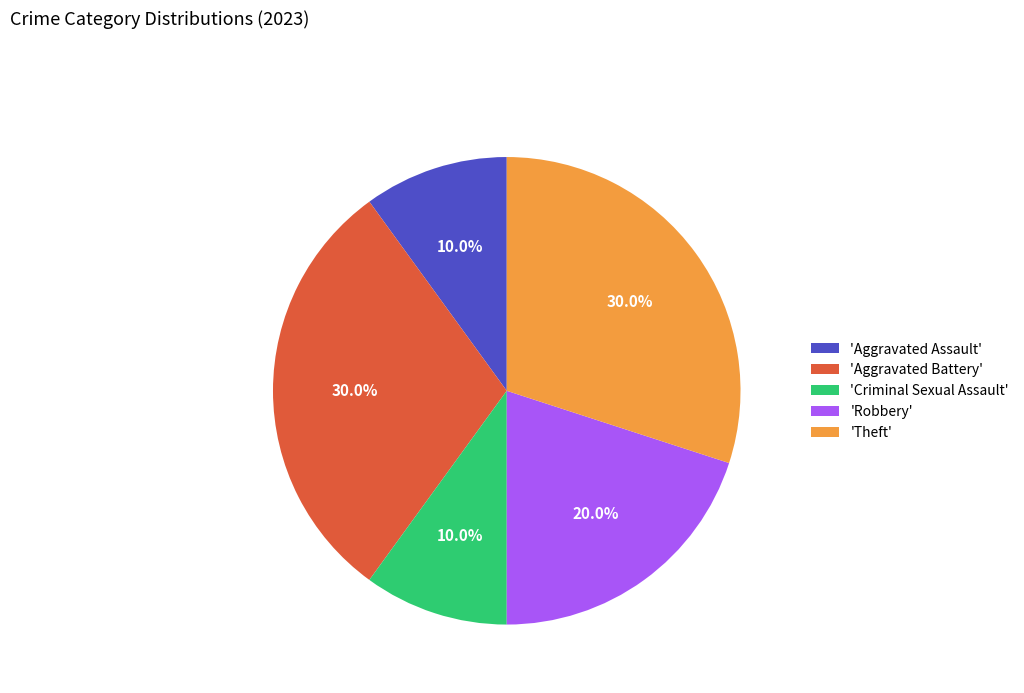

What portion of the pie excludes 'Theft'?

70.0%